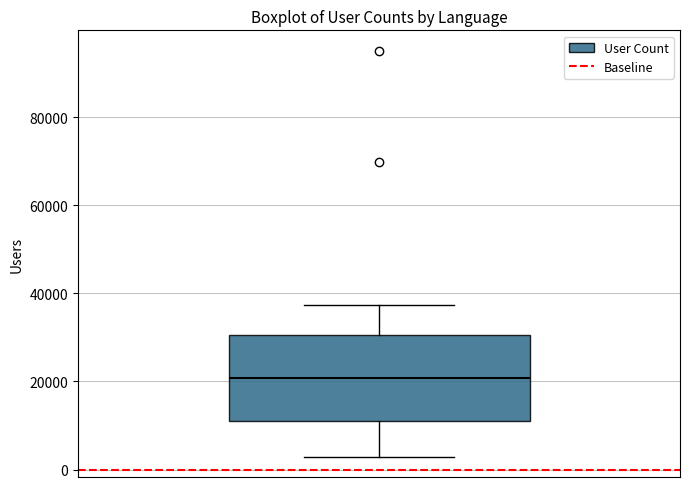

Transcribe this box plot: give where the median line is, the range the box spans, and where the two whiskers end, as read against the y-axis. The values are not printed on the chart, so give them approximately, as read against the axis.

median 20000, box 10000 to 30000, whiskers 2000 to 38000